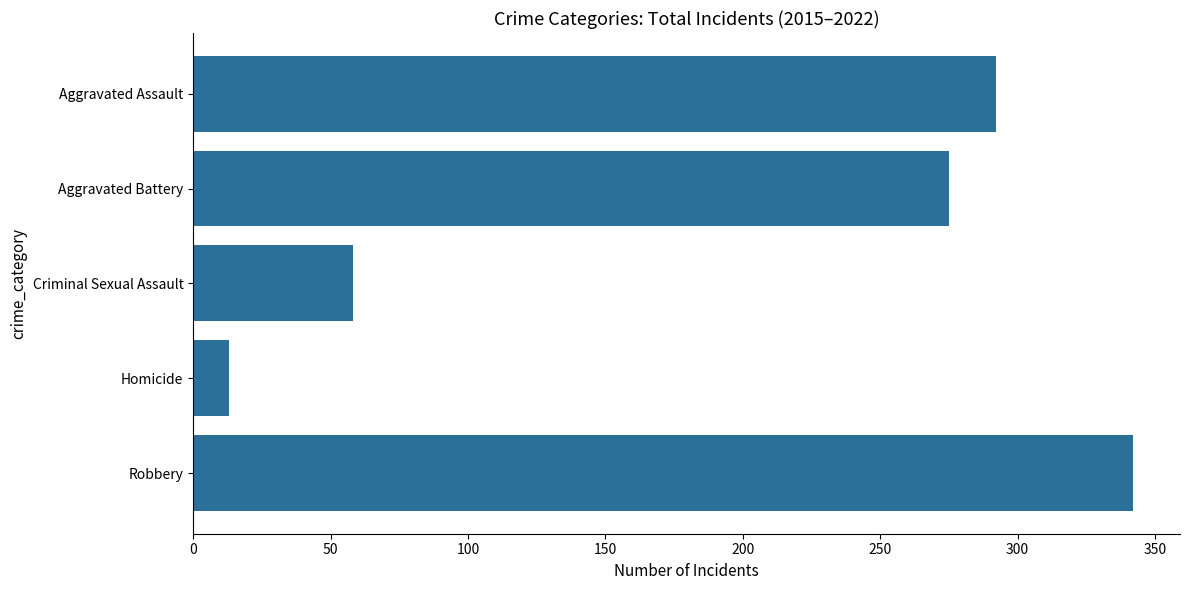

What is the label of the 2nd bar from the top?

Aggravated Battery